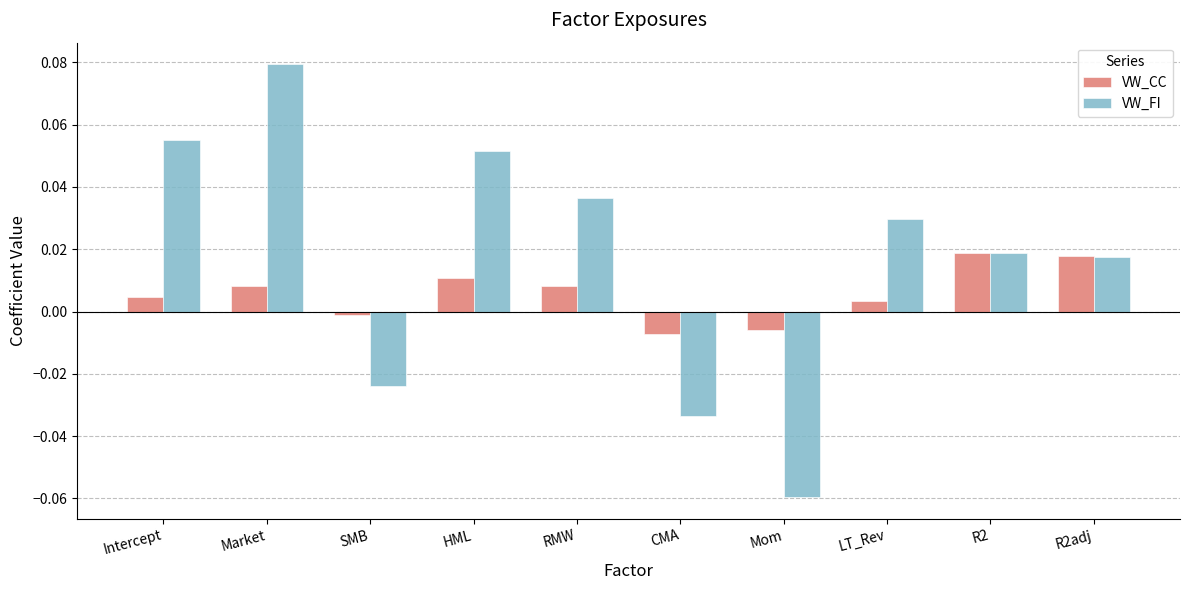

List the series in order of their overall mean, lowest first.

VW_CC, VW_FI